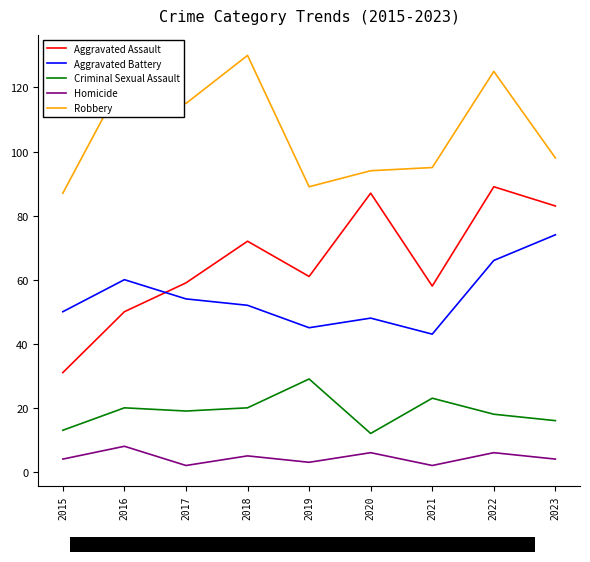

Where is Robbery nearest to the value 108?

2017